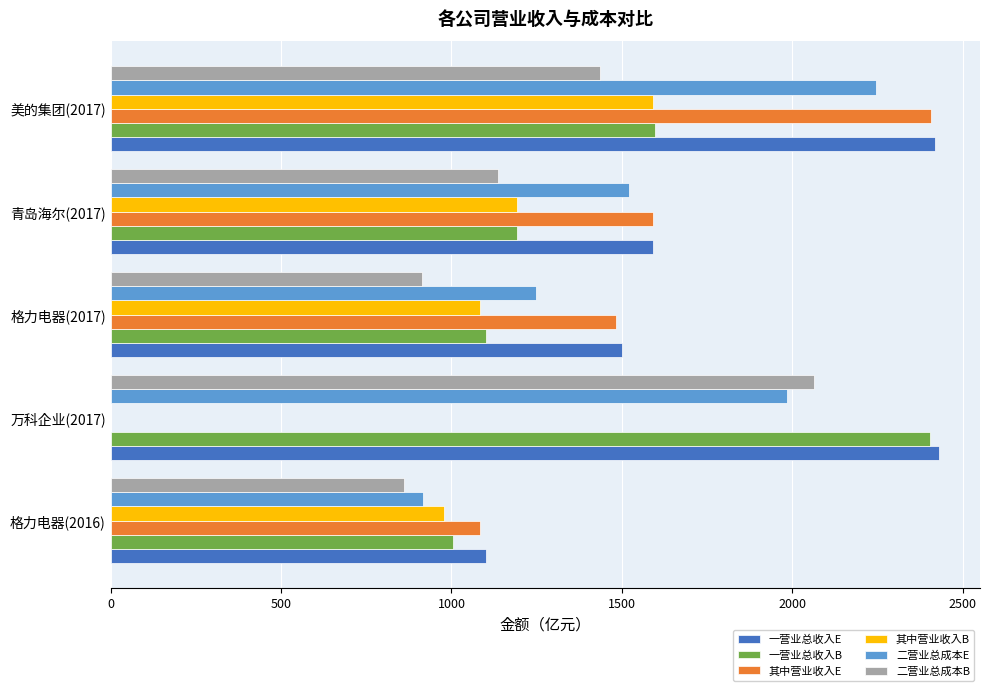

What is the sum of all 其中营业收入E values?

6565.6